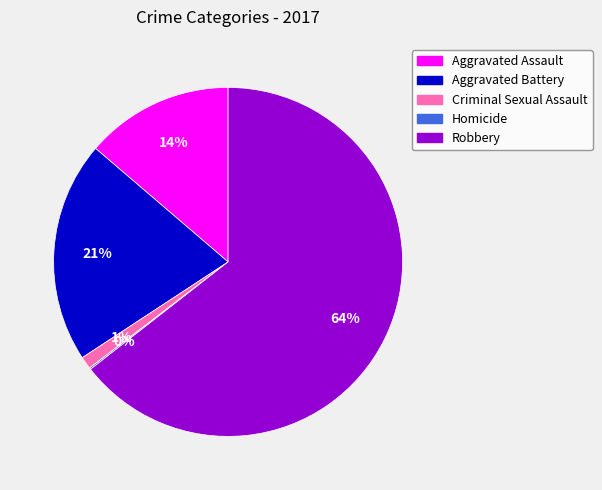

Between Aggravated Assault and Criminal Sexual Assault, which is larger?

Aggravated Assault